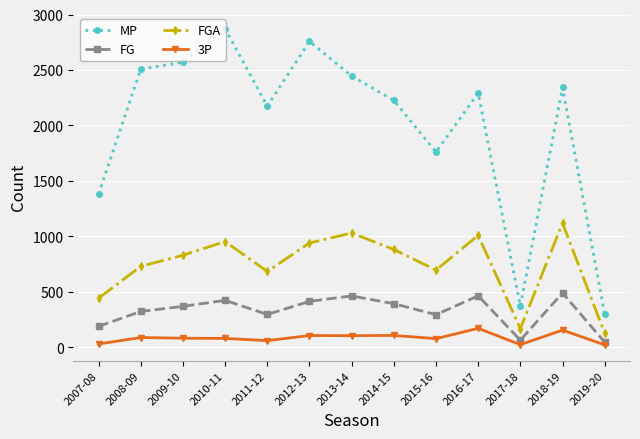

True or false: MP and FGA intersect in this chart.

False